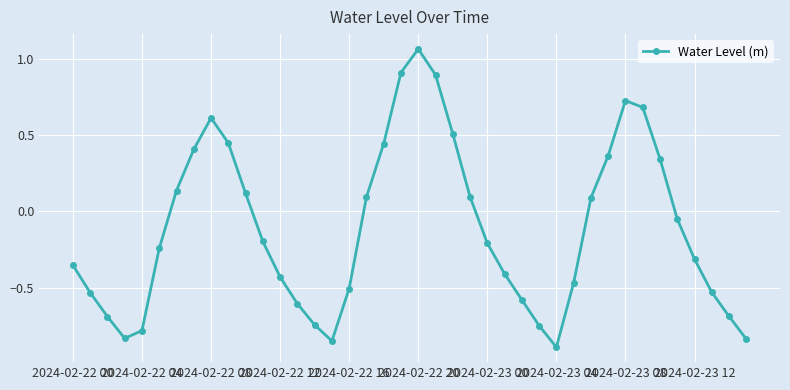

How many values are above zero?

17